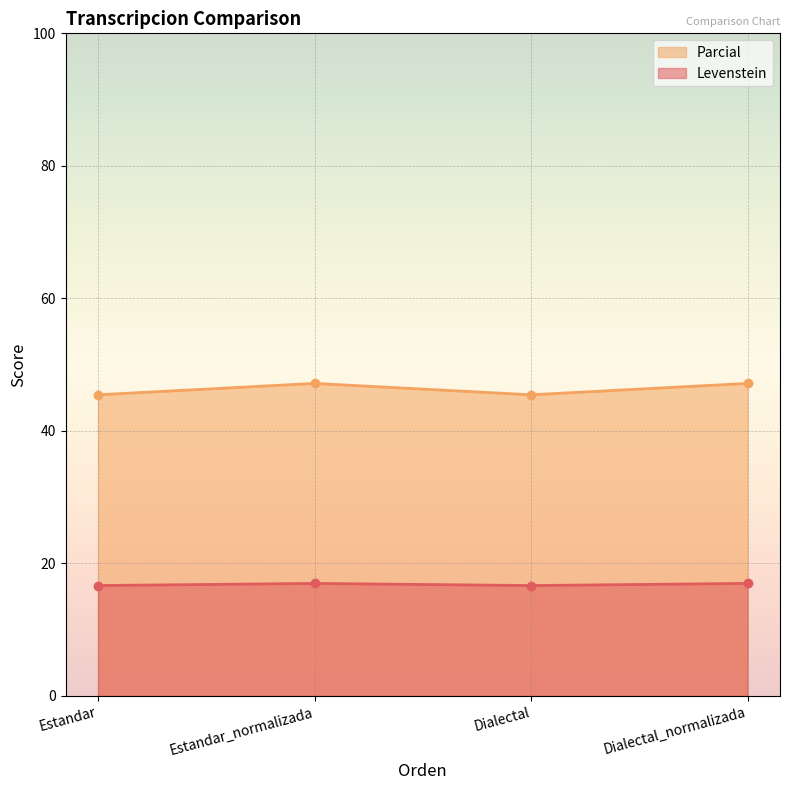

What is the difference between the Parcial values at Dialectal and Dialectal_normalizada?

1.7